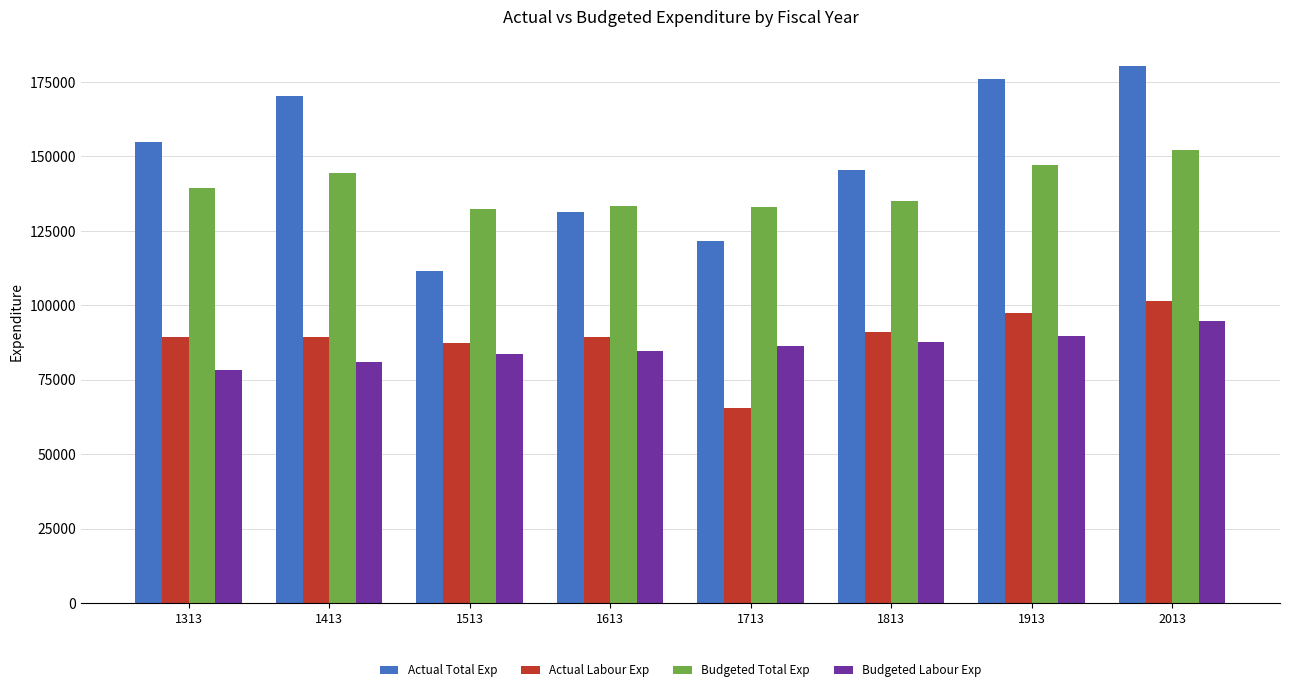

At 1513, list the series in order from smallest to largest.

Budgeted Labour Exp, Actual Labour Exp, Actual Total Exp, Budgeted Total Exp